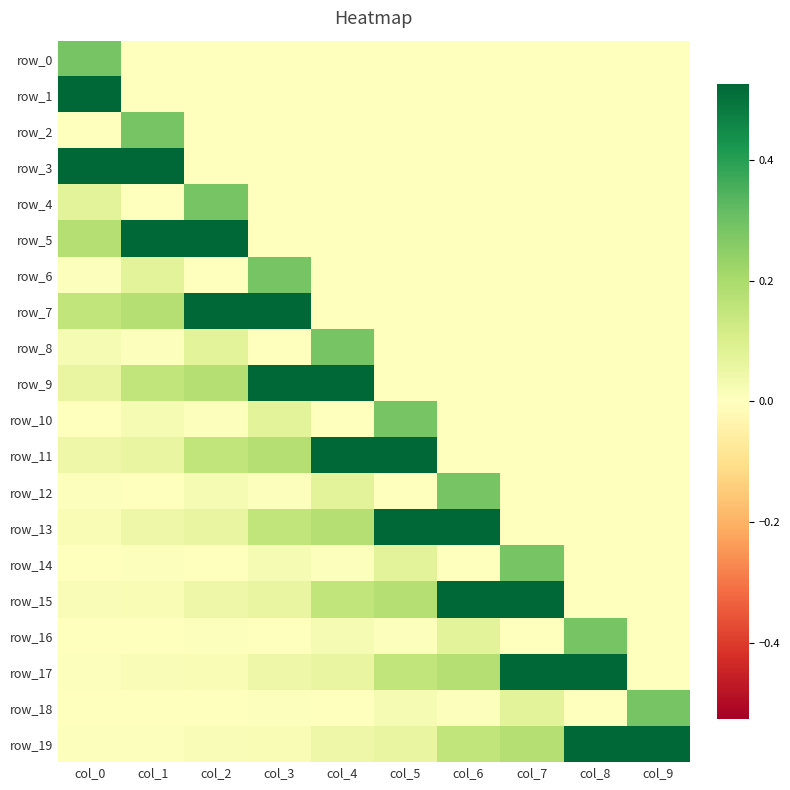

Which series changed the most between col_2 and col_5?

row_5